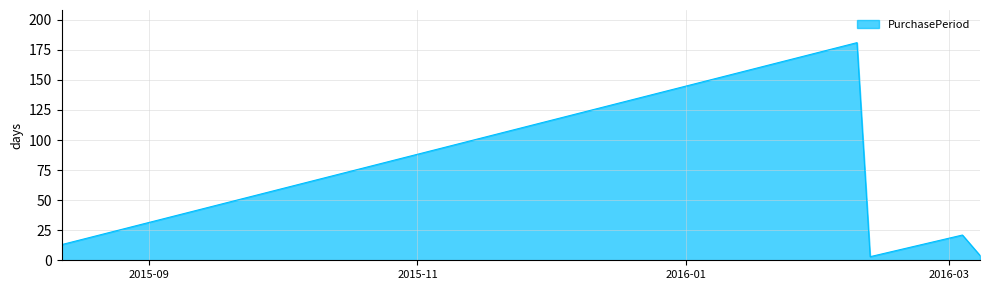

Does the chart have visible grid lines?

Yes